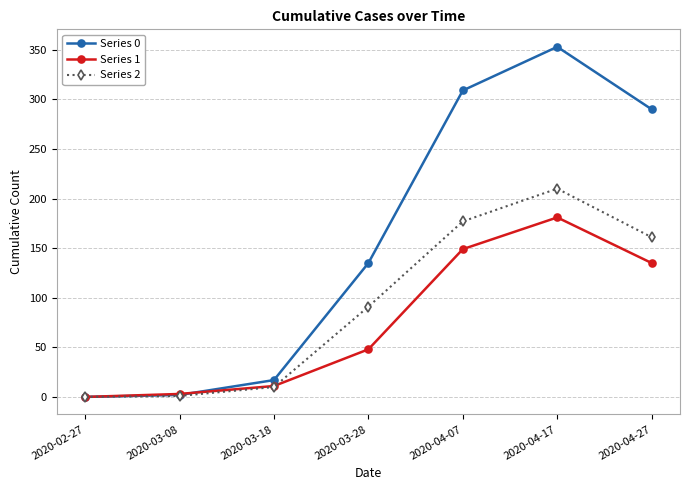

What is the spread (max minus min) of values at 2020-04-27?

155